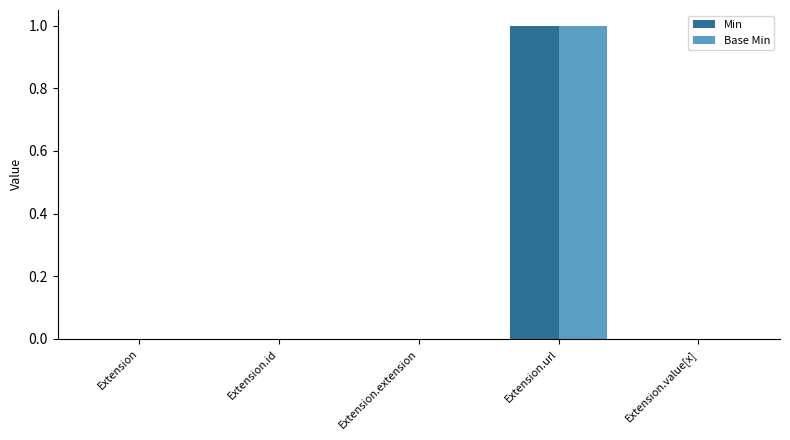

Is it true that Min equals 0 at Extension?

True